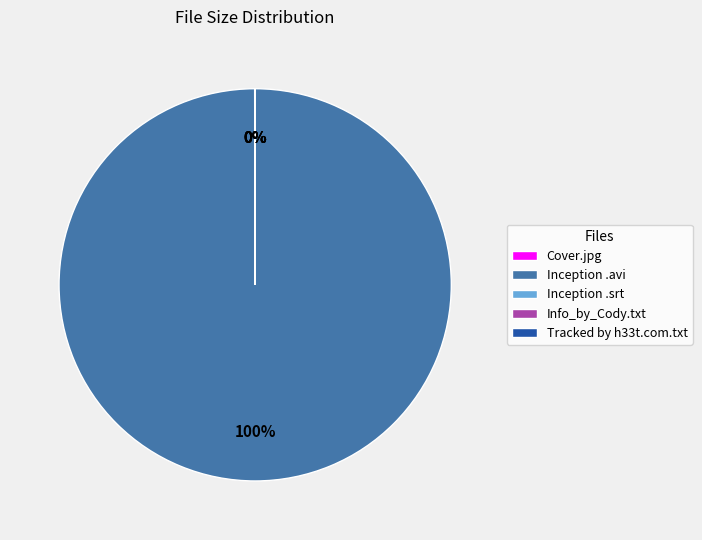

What is the largest slice in the pie chart?

Inception .avi